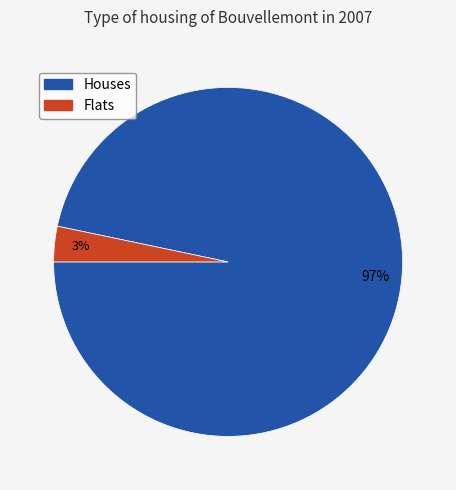

To the nearest percent, what portion does Houses represent?

97%